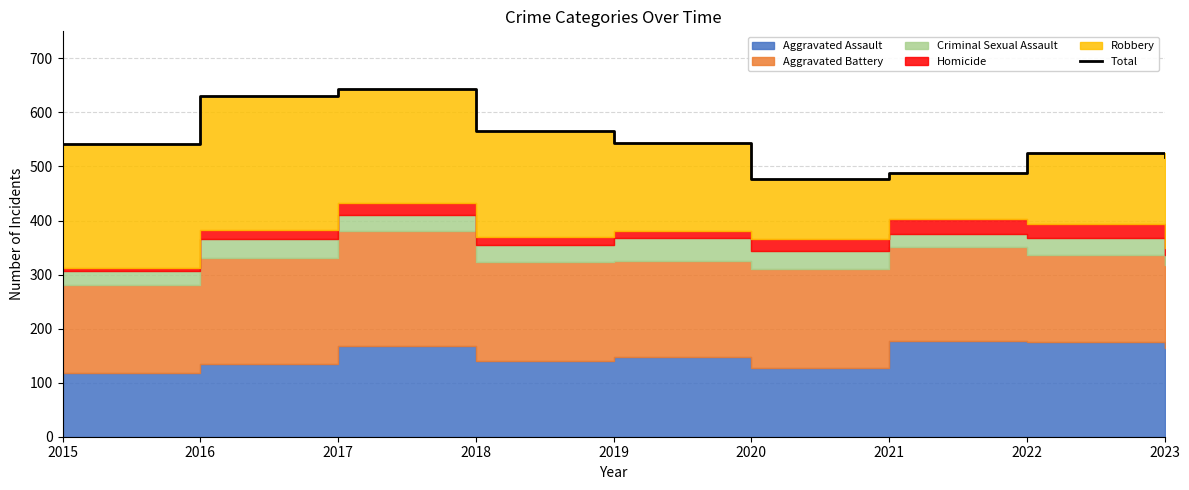

How many lines are shown in the chart?

1